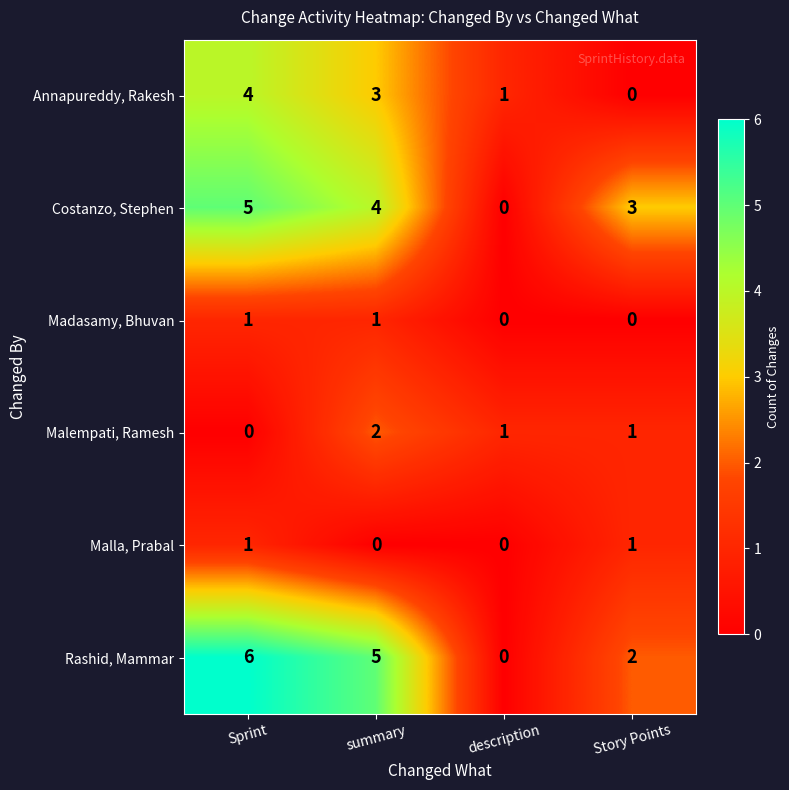

What is the highest value of the Costanzo, Stephen series?

5